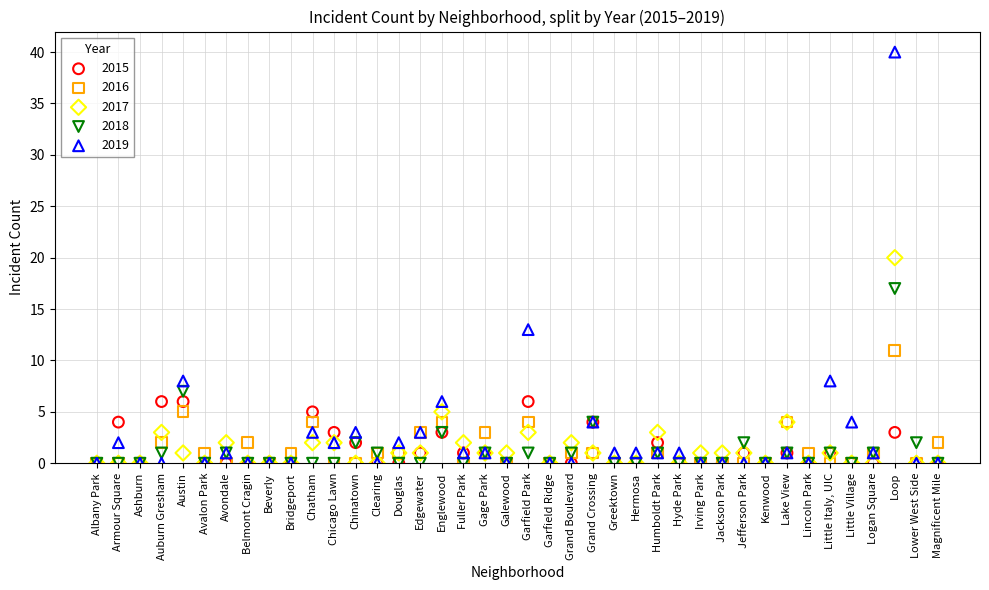

In the 2017 series, what Y value is closest to 10?

5